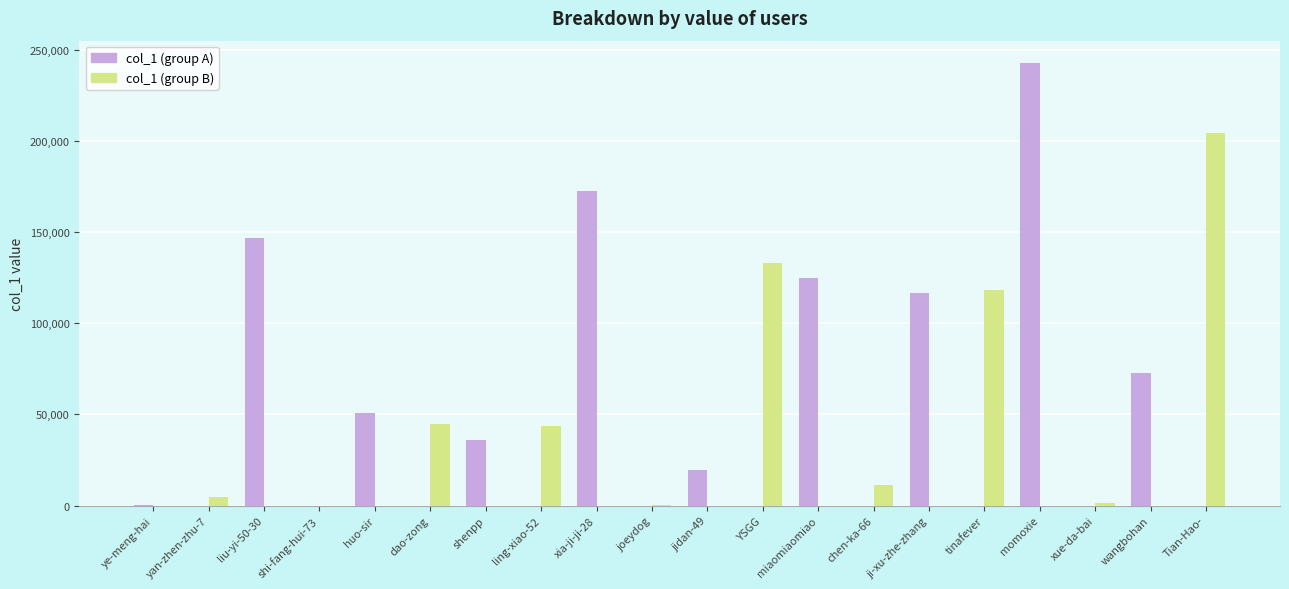

How many groups of bars are there?

20